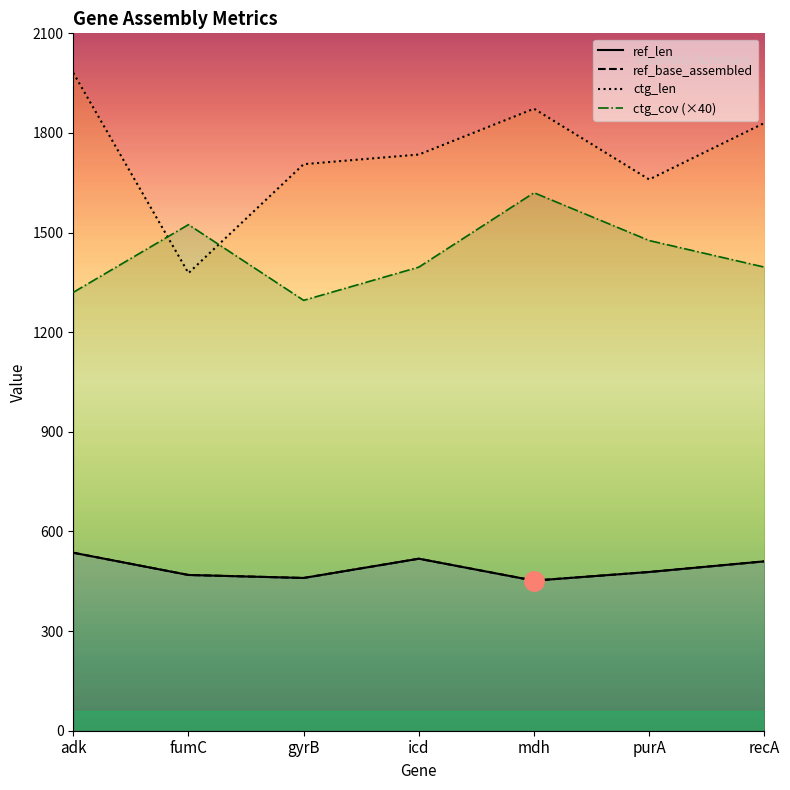

Reading left to right, what are all the values shown in this chart?

ref_len: 536	469	460	518	452	478	510
ref_base_assembled: 536	469	460	518	452	478	510
ctg_len: 1981	1378	1706	1735	1873	1660	1830
ctg_cov (×40): 1320	1524	1296	1396	1620	1476	1396